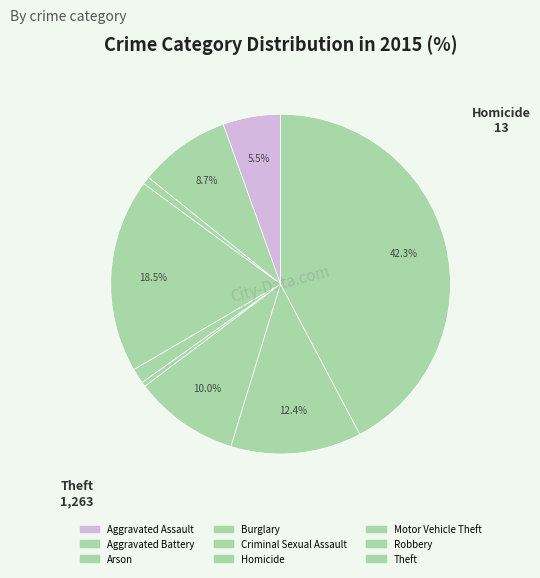

Combined, do Arson and Homicide account for over 50%?

No